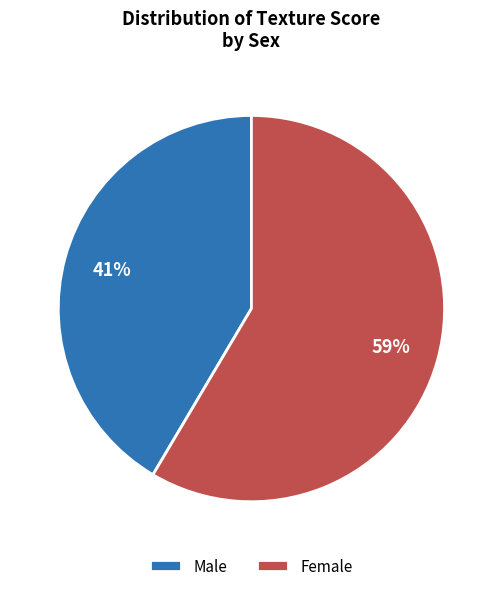

Count the number of slices in the pie.

2